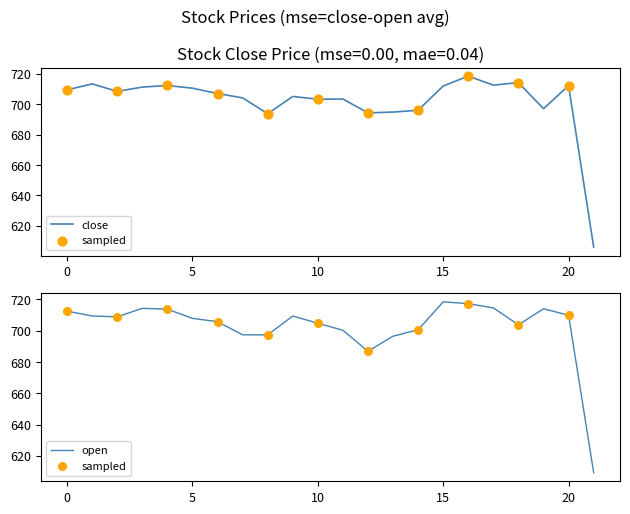

Is the value of close at 2021-05-12 greater than the value of open at 2021-05-10?

No